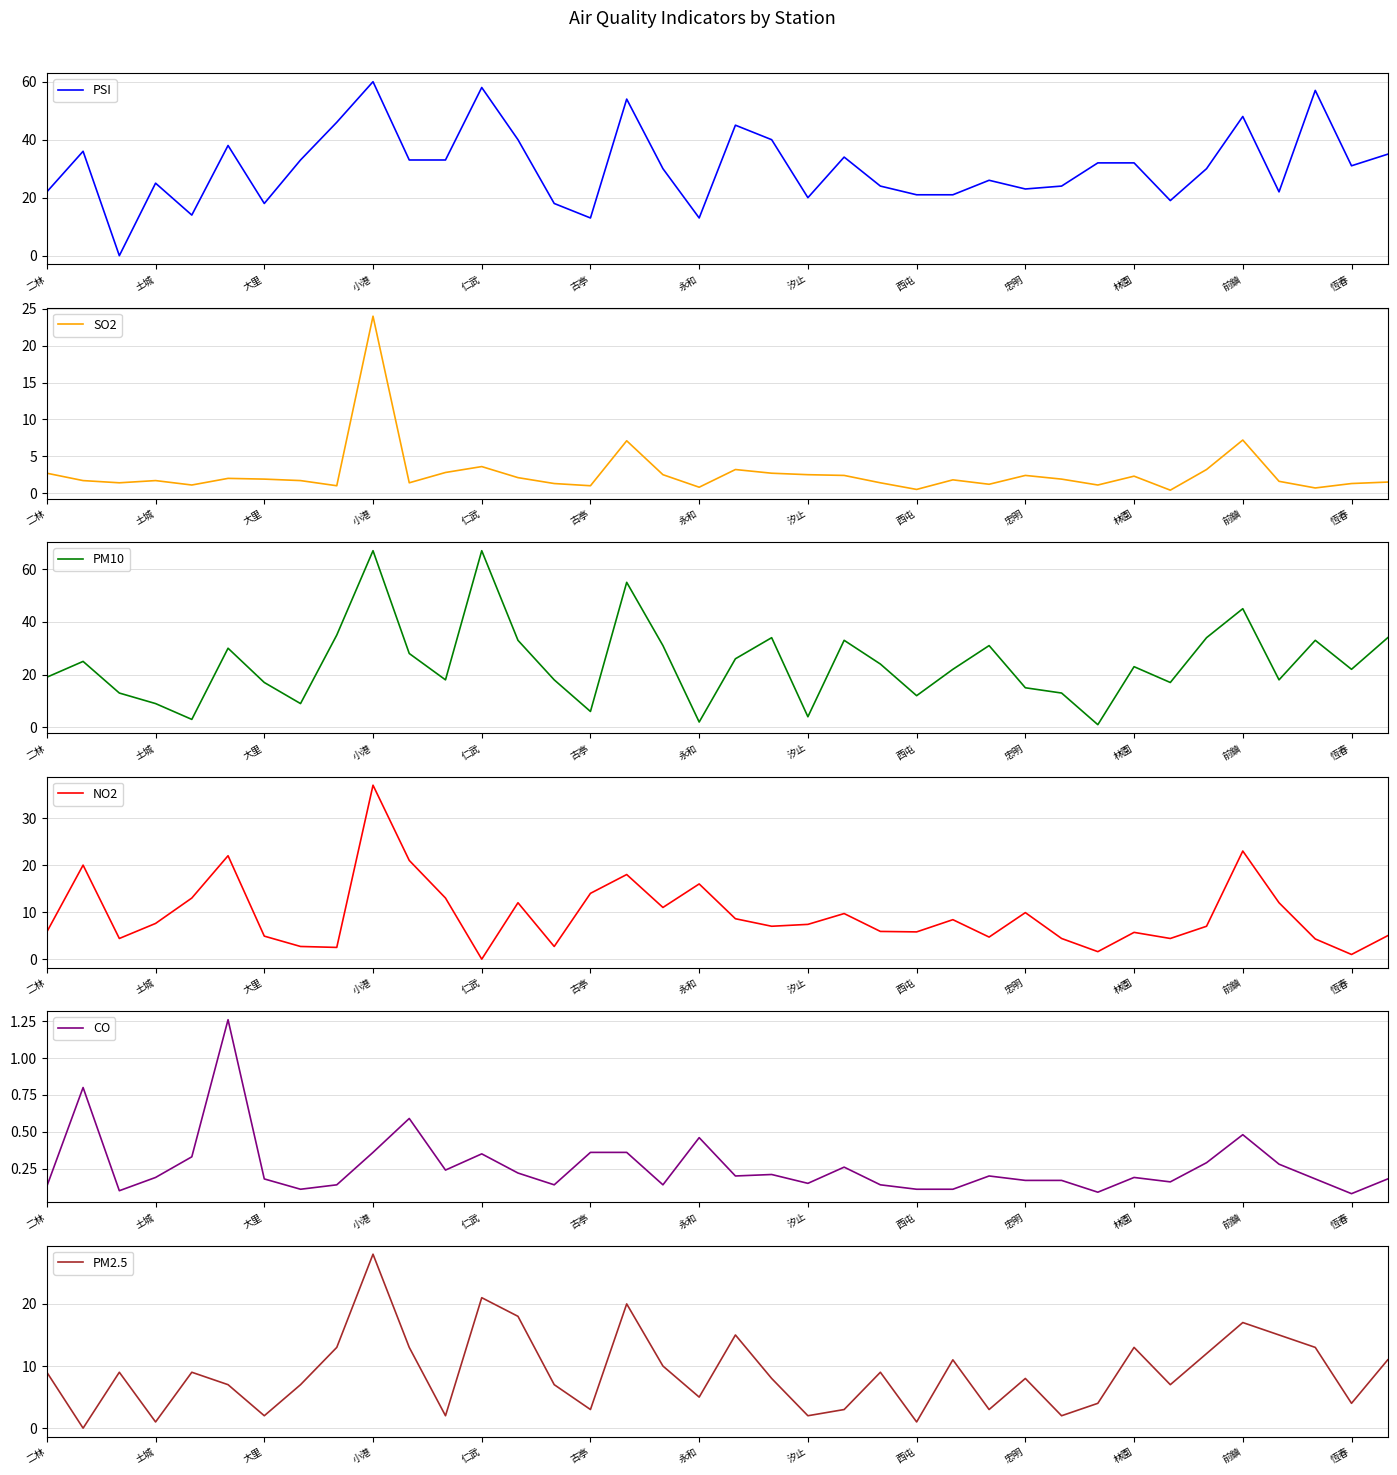

What is the sum of all PM2.5 values?

342